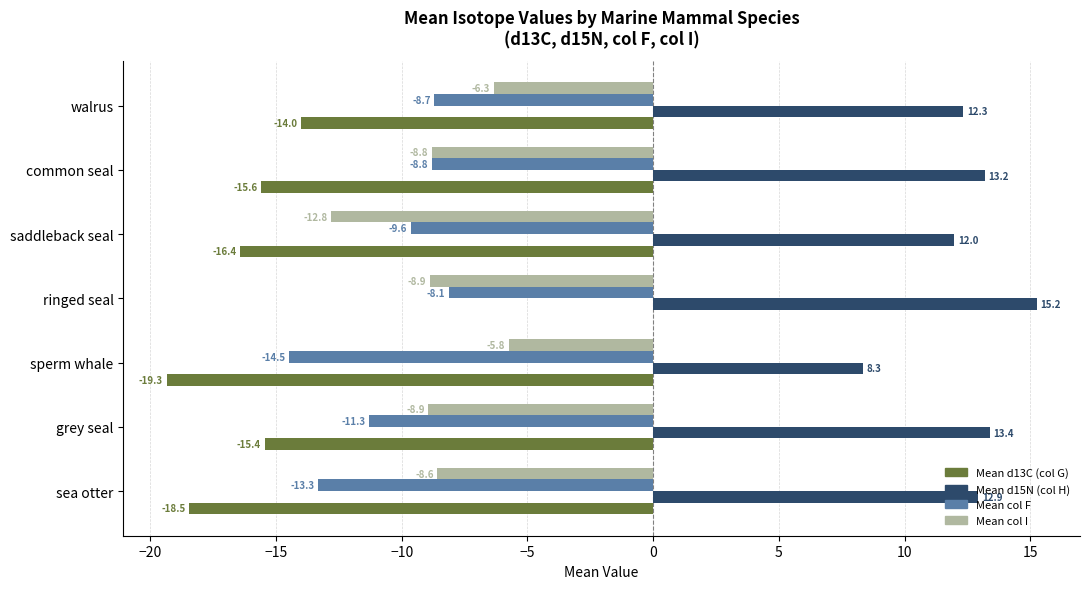

What is the difference between the highest and lowest values at saddleback seal?

28.4